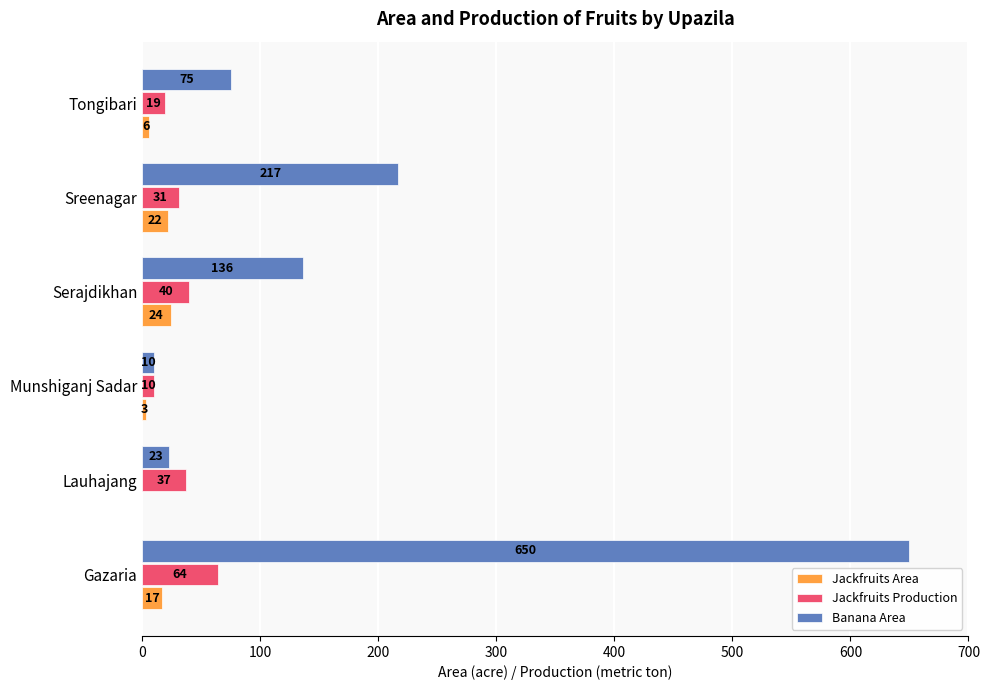

Between Gazaria and Serajdikhan, which series saw the biggest shift?

Banana Area